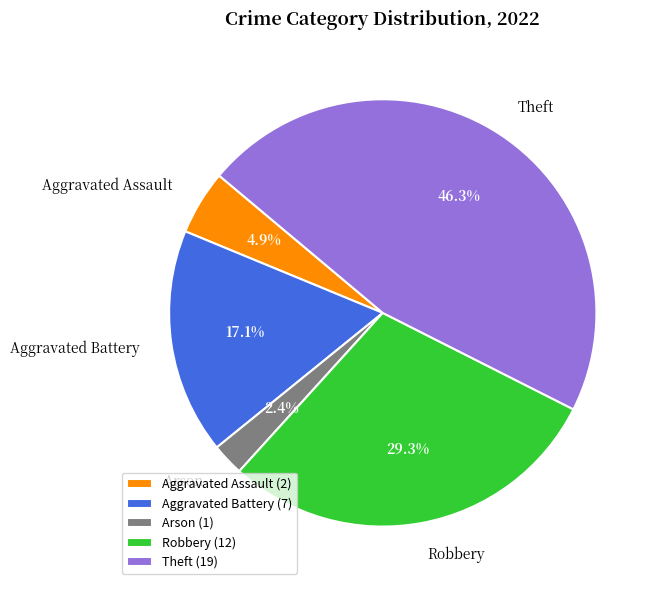

The Aggravated Assault slice represents 5% of the pie. True or false?

True